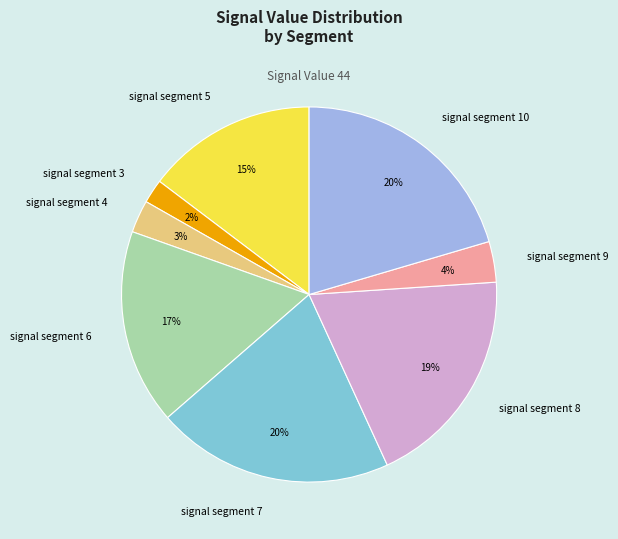

Is signal segment 6 the majority of the pie?

No